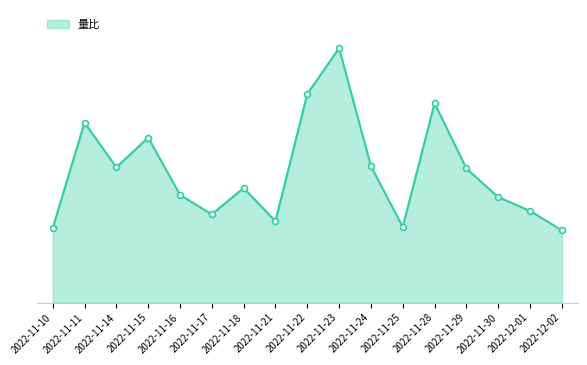

What is the change in value from 2022-11-28 to 2022-11-30?

-0.8